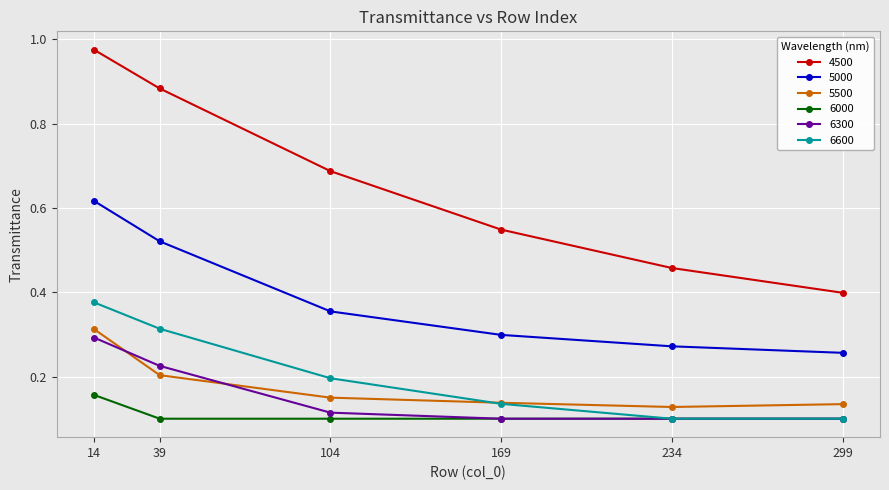

At which category is the sum across all series the highest?

14